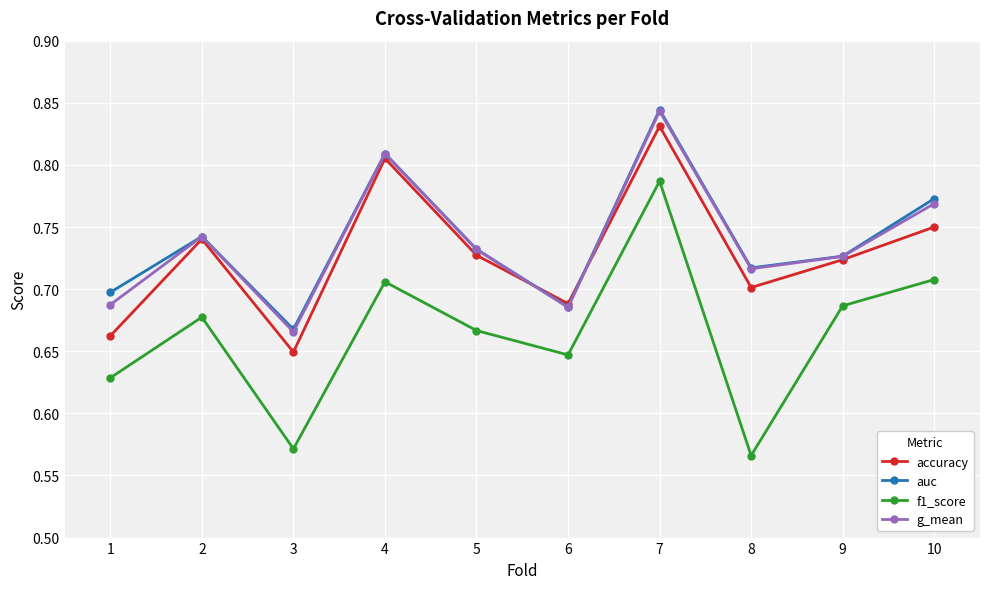

At how many categories does at least one series exceed 0?

10